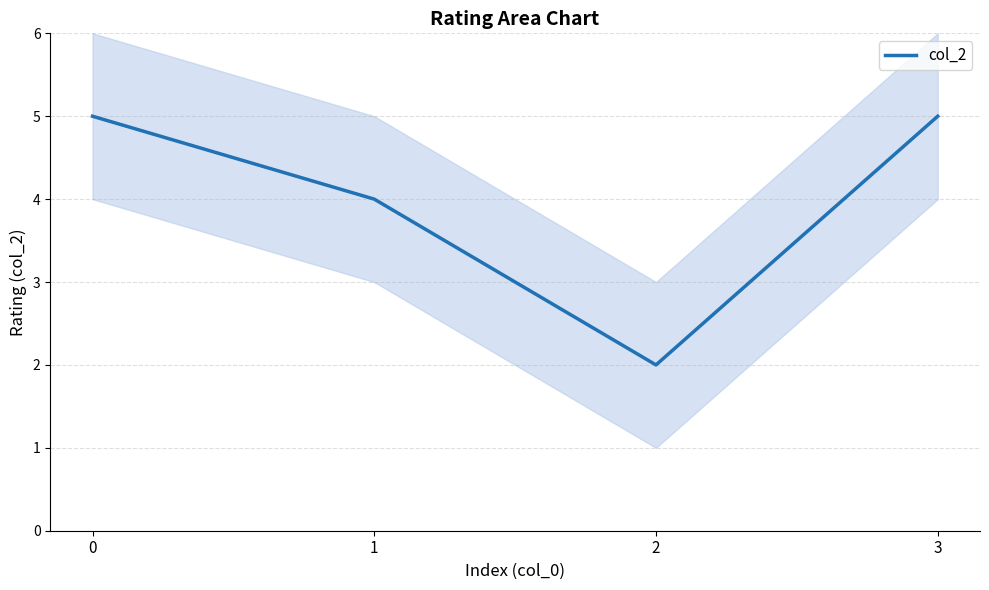

True or false: the data shows 3 at 2.

False